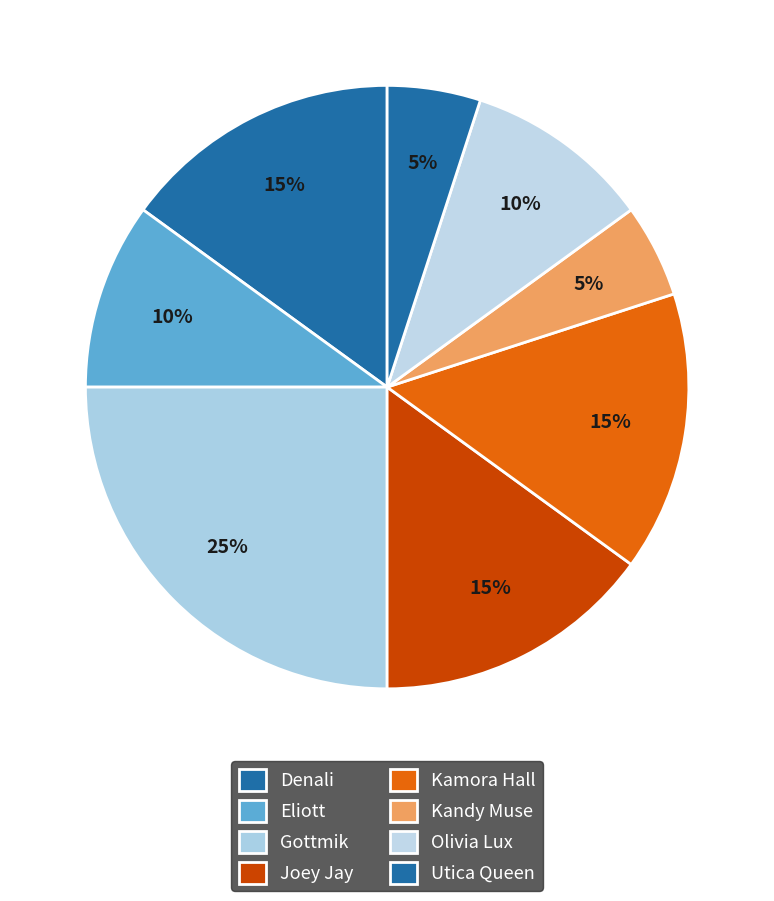

Count the number of slices in the pie.

8